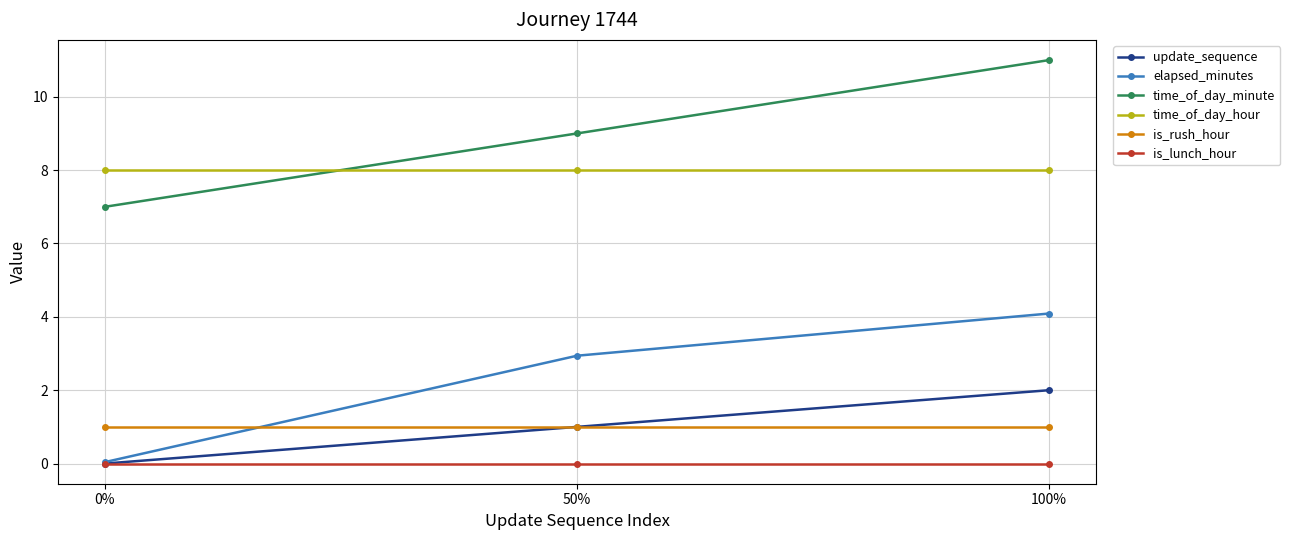

Does the chart have visible grid lines?

Yes